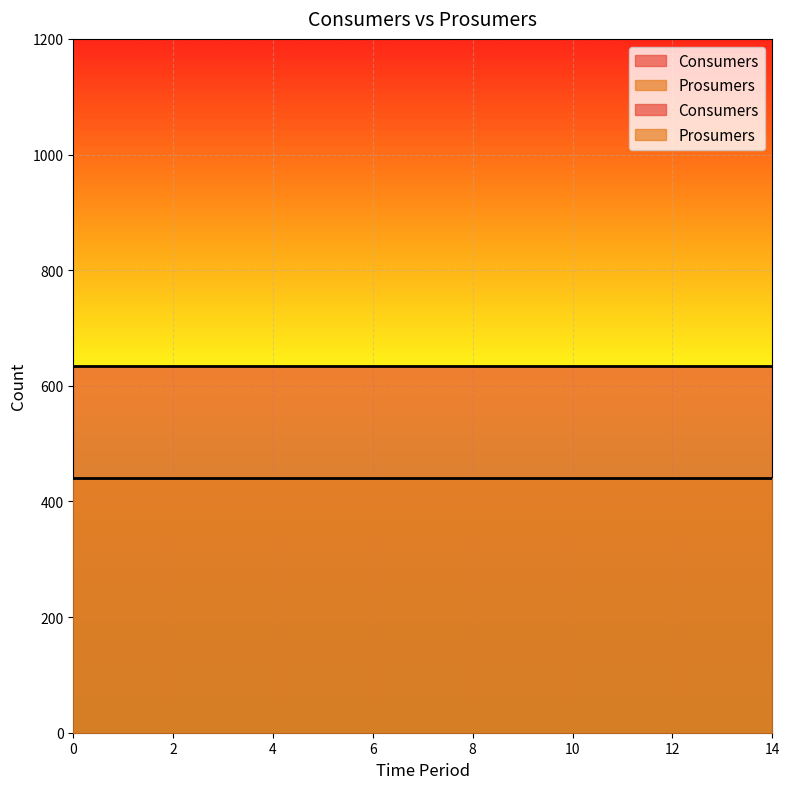

Reading left to right, transcribe all the data shown in this chart.

Consumers: 0=635	1=635	2=635	3=635	4=635	5=635	6=635	7=635	8=635	9=635	10=635	11=635	12=635	13=635	14=635
Prosumers: 0=440	1=440	2=440	3=440	4=440	5=440	6=440	7=440	8=440	9=440	10=440	11=440	12=440	13=440	14=440